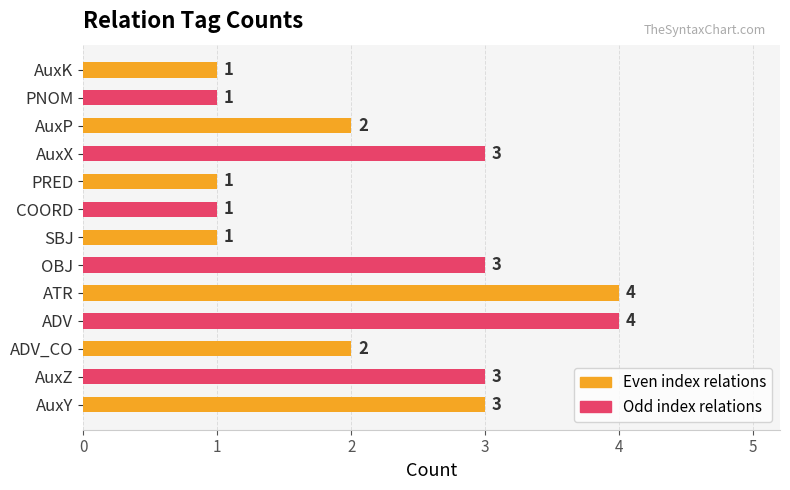

Does the chart contain stacked bars?

No